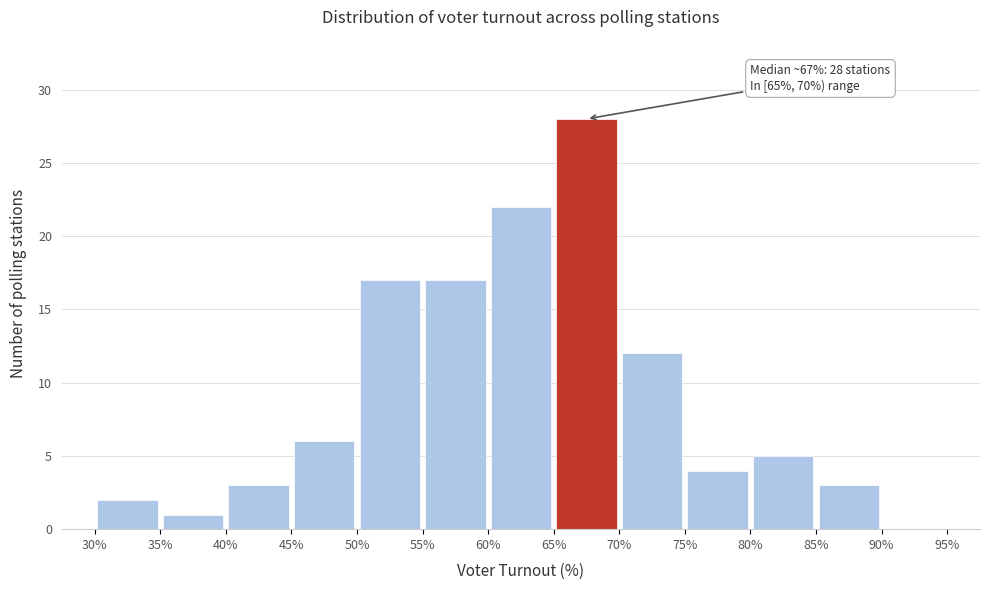

Which range on the x-axis has the tallest bar?

65% to 70%